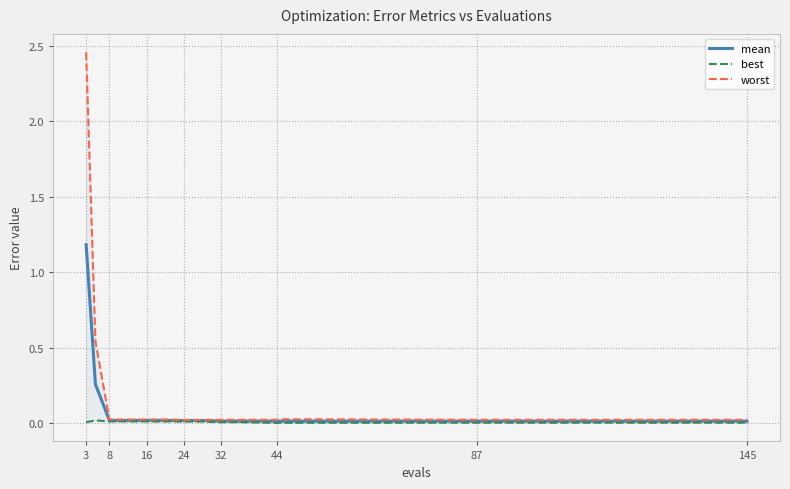

True or false: mean and worst cross at least once.

False